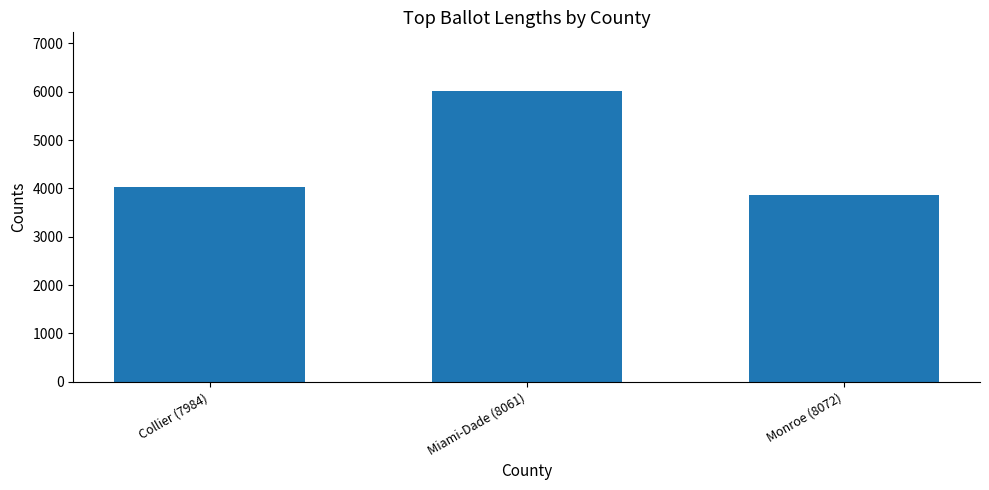

At which category does the chart reach its peak across all series?

Miami-Dade (8061)